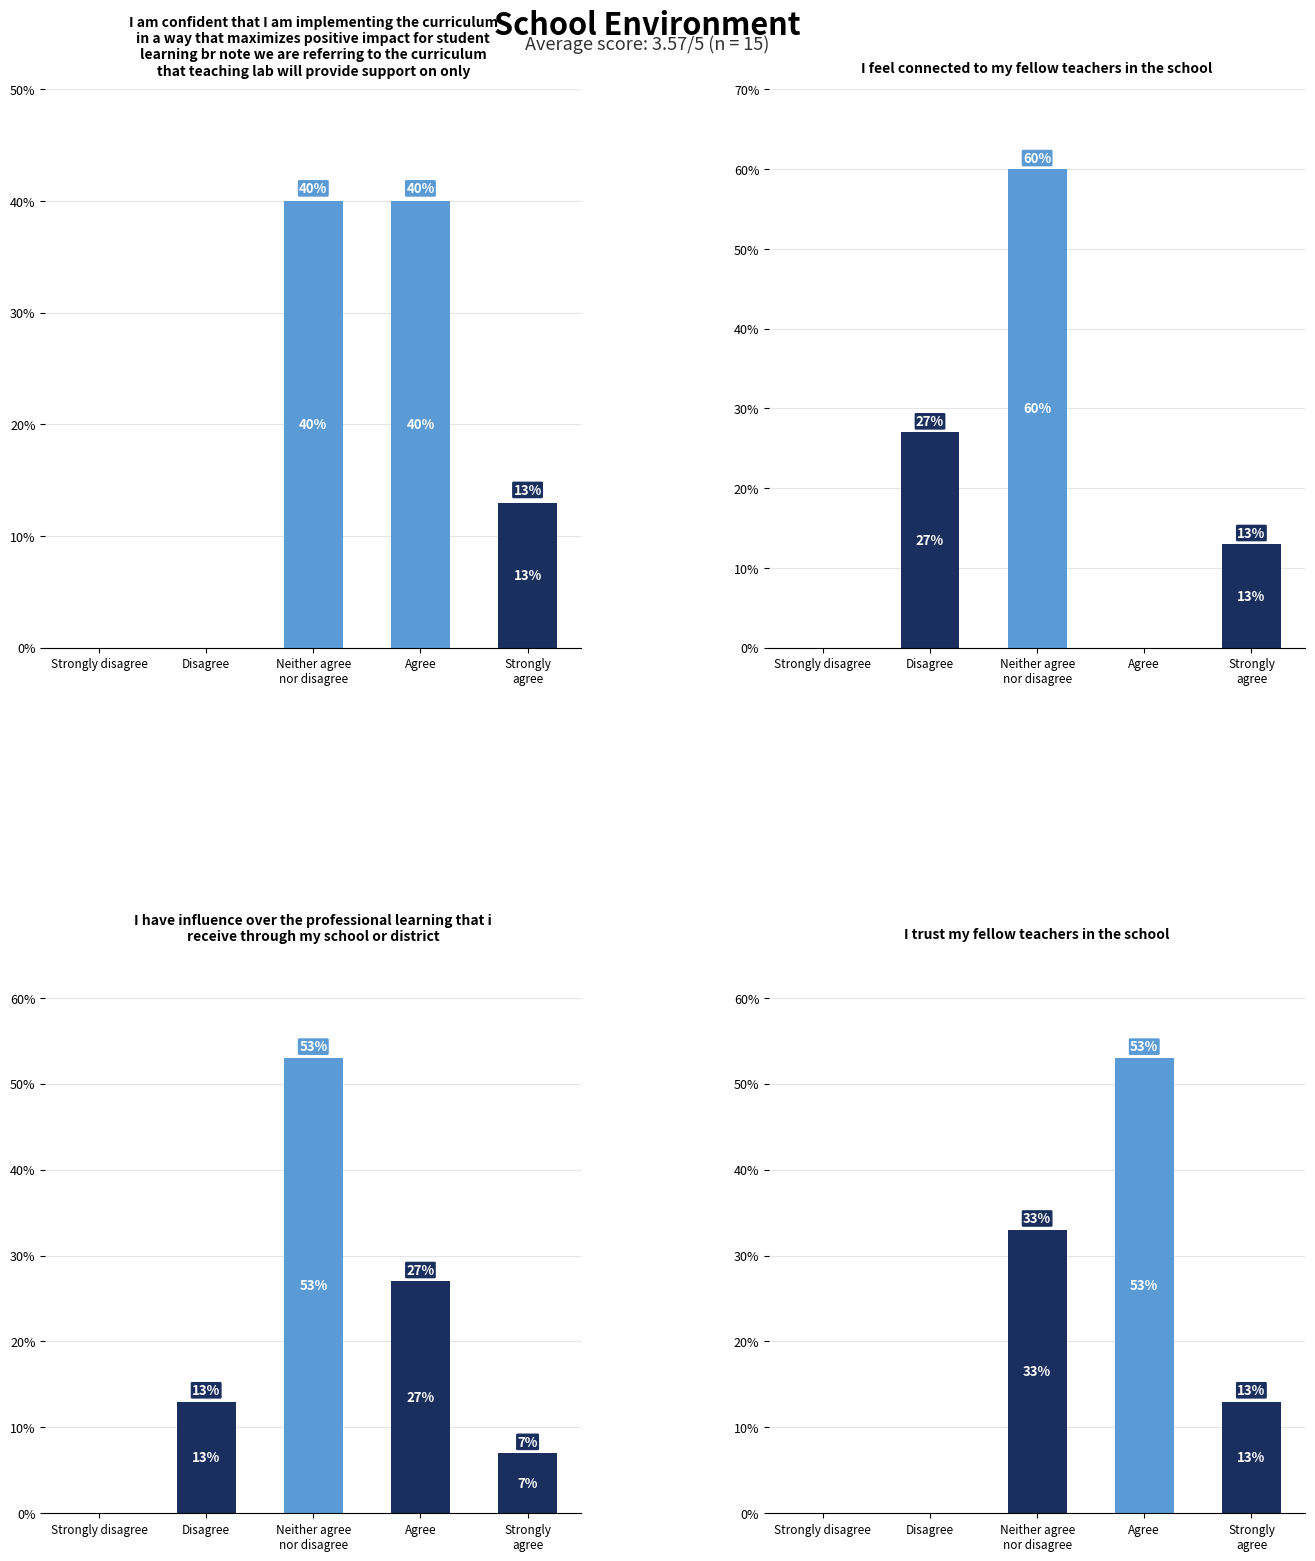

At how many categories does at least one series exceed 30?

2